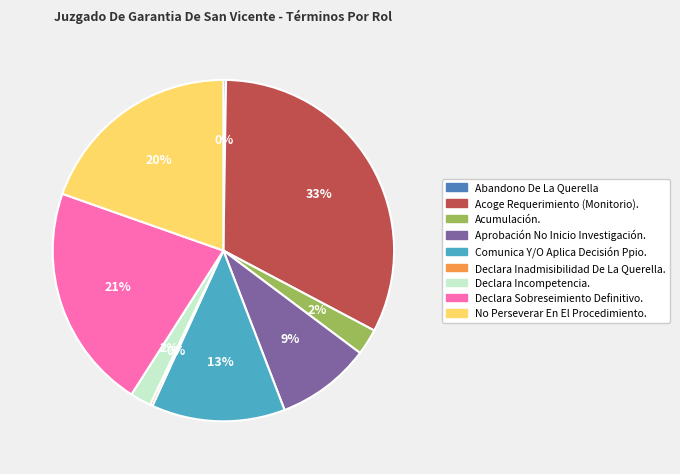

Approximately how many times larger is the value at Comunica Y/O Aplica Decisión Ppio. compared to Declara Sobreseimiento Definitivo.?

0.6